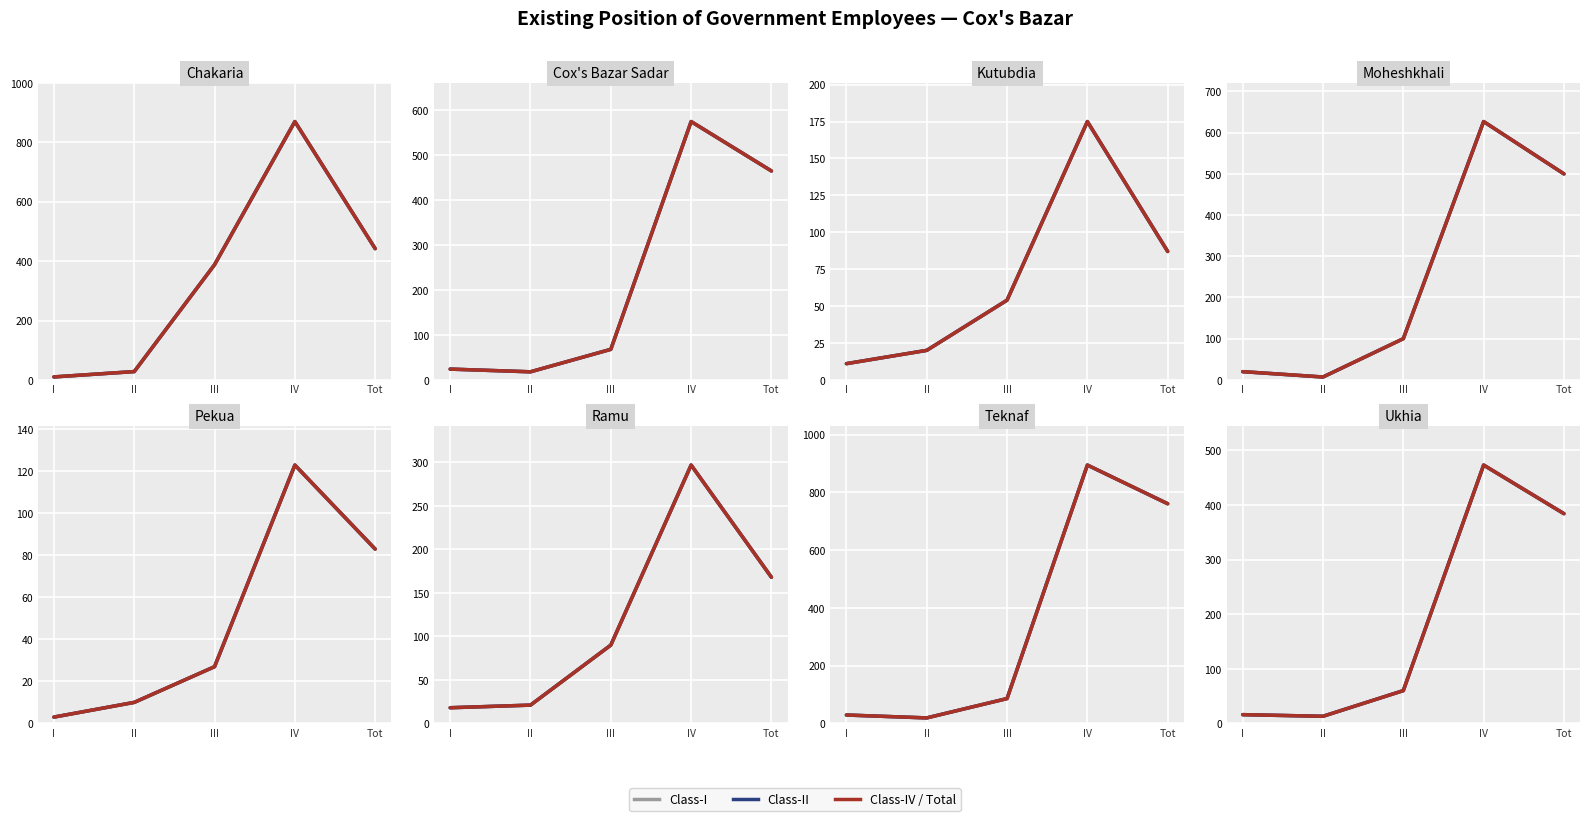

Between I and Tot, which is larger?

Tot